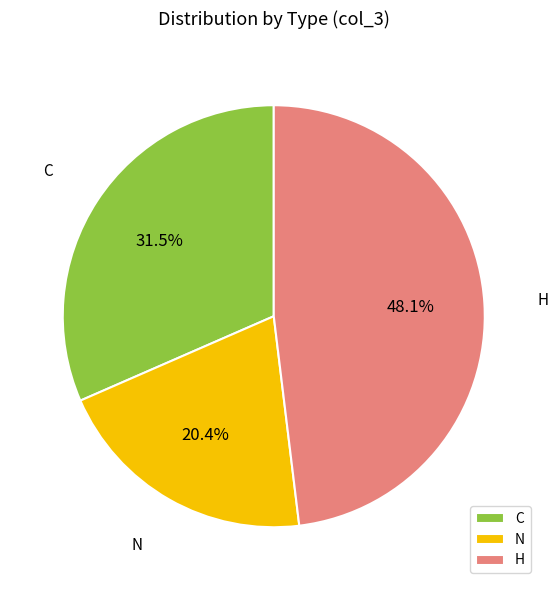

To the nearest percent, what is the average slice percentage?

33%